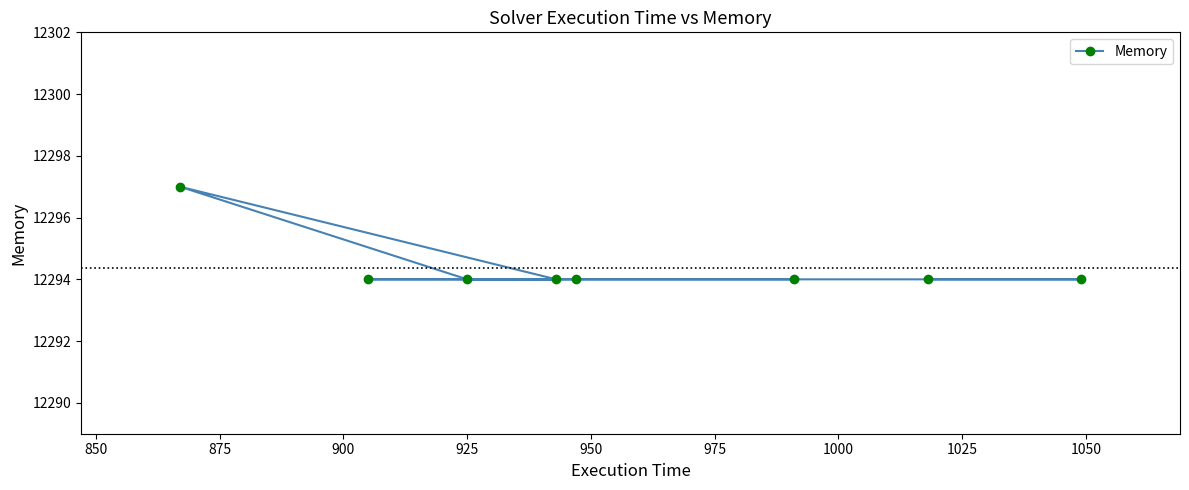

What is the sum of all values?

98355